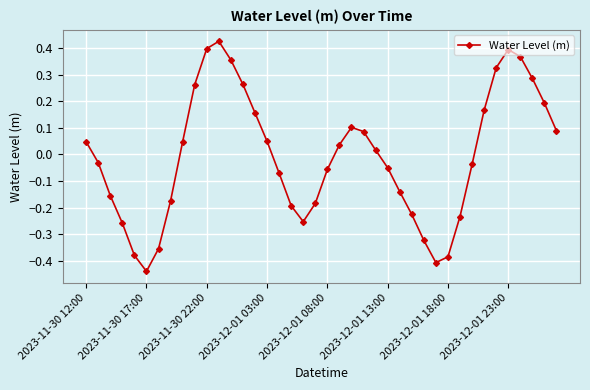

What is the difference between the maximum and minimum values?

0.9